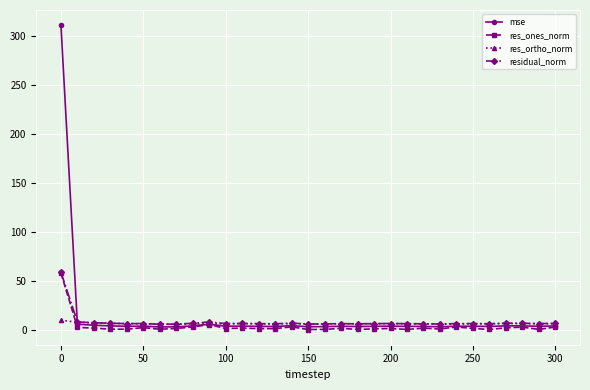

Does the chart display data point markers on the line(s)?

Yes